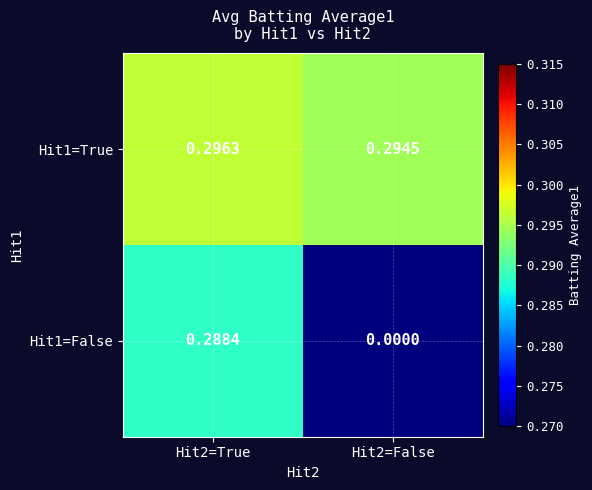

Is the value of Hit1=True at Hit2=False greater than the value of Hit1=False at Hit2=False?

Yes